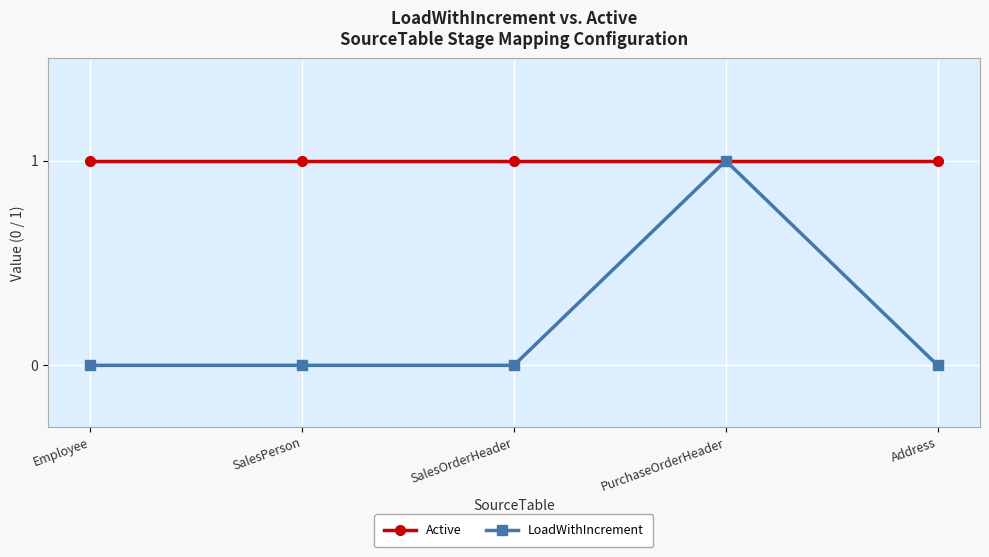

Does the chart display data point markers on the line(s)?

Yes